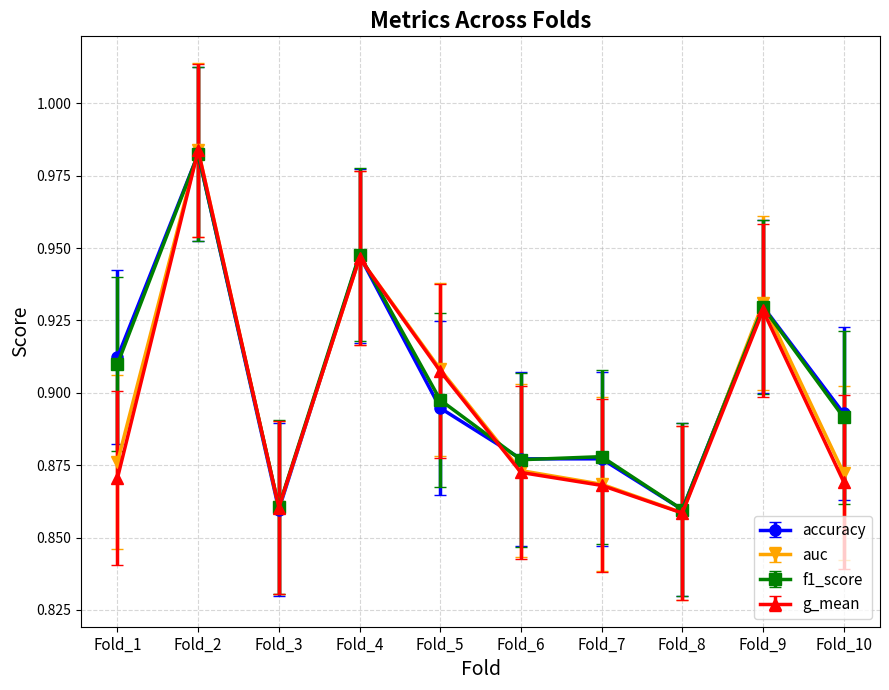

At which category is the sum across all series the highest?

Fold_2